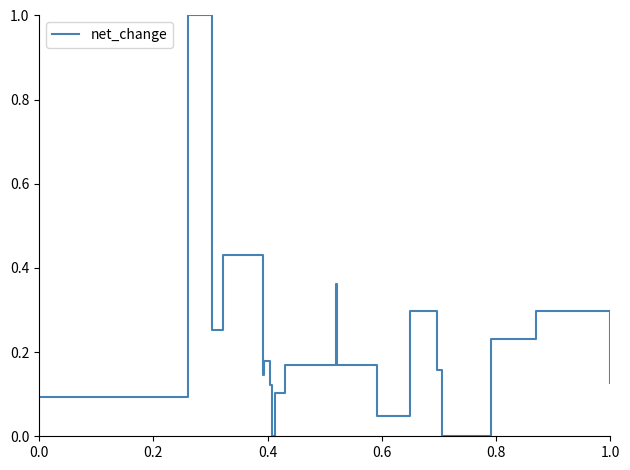

What is the greatest value displayed?

1.0